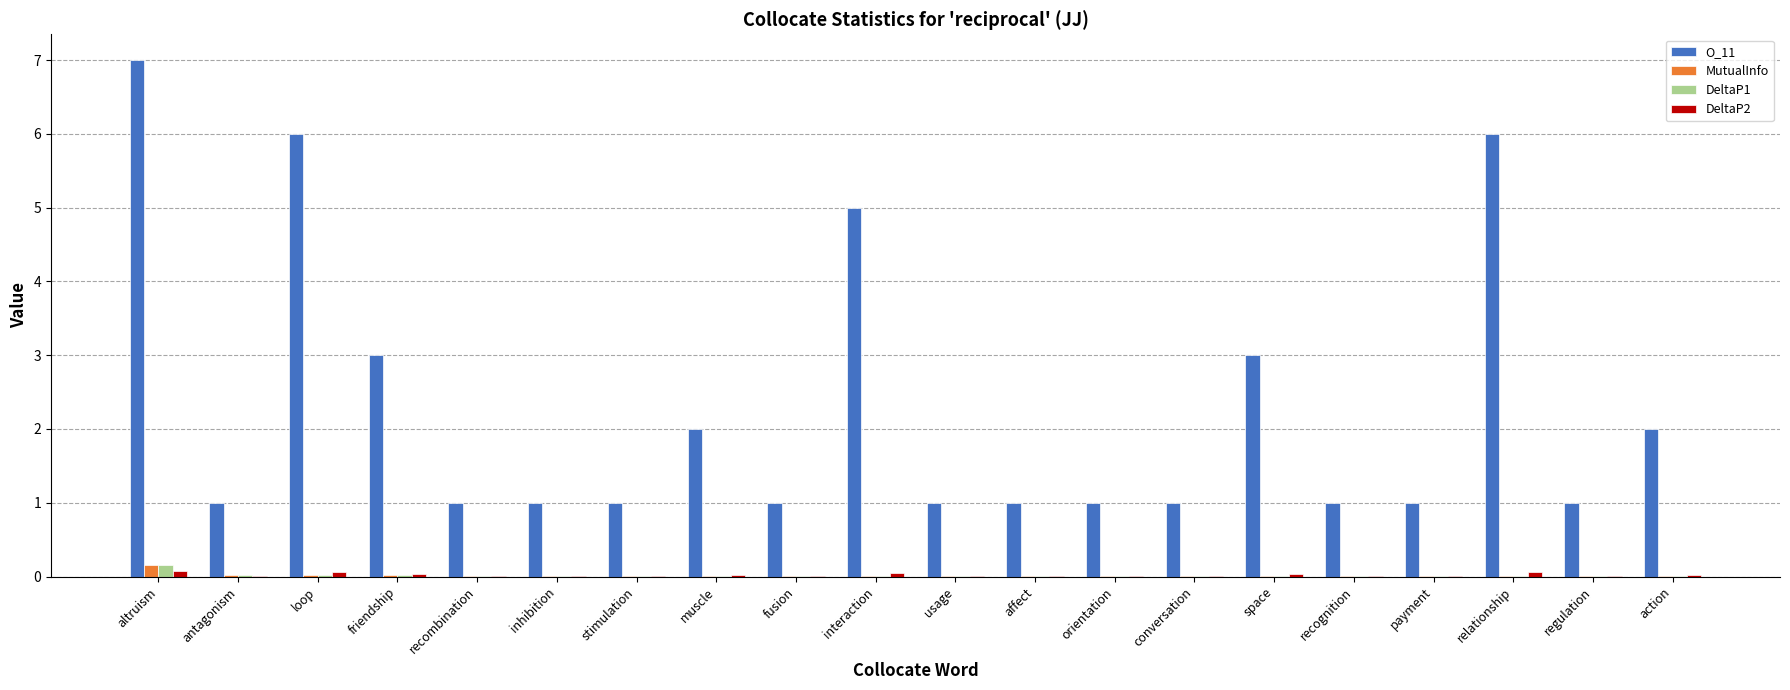

What is the maximum value shown in the chart?

7.0